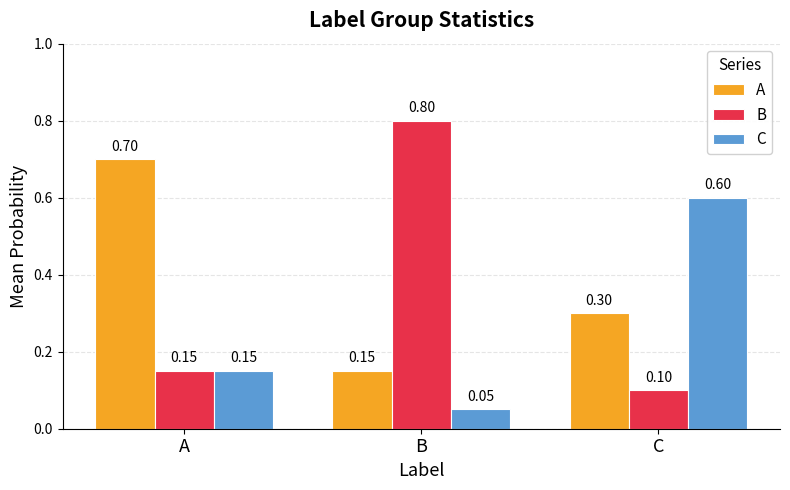

At C, list the series in order from largest to smallest.

C, A, B